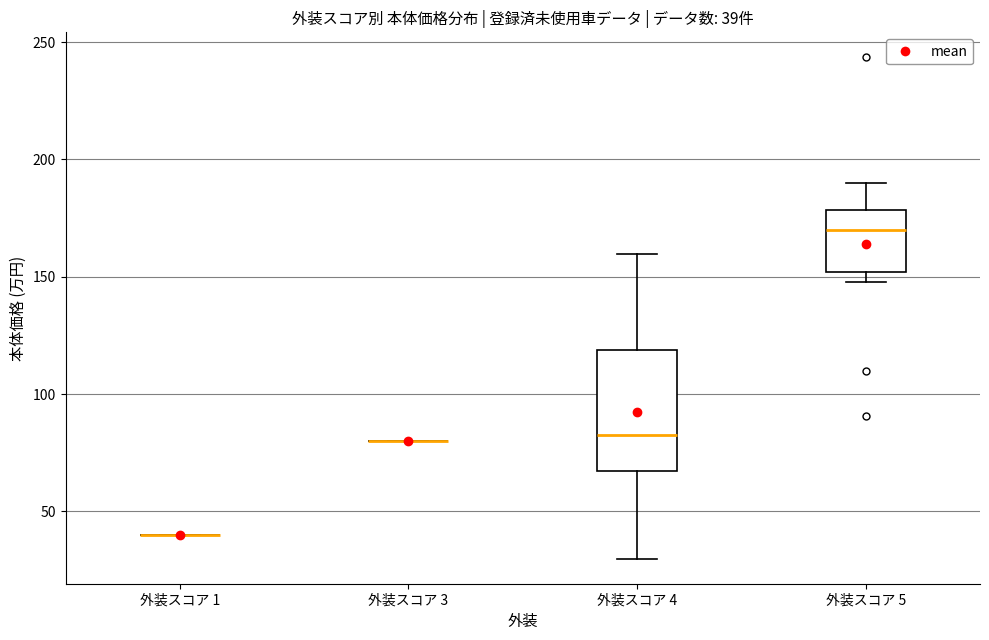

Comparing the boxes themselves (not the whiskers), which one is the tallest?

外装スコア 4